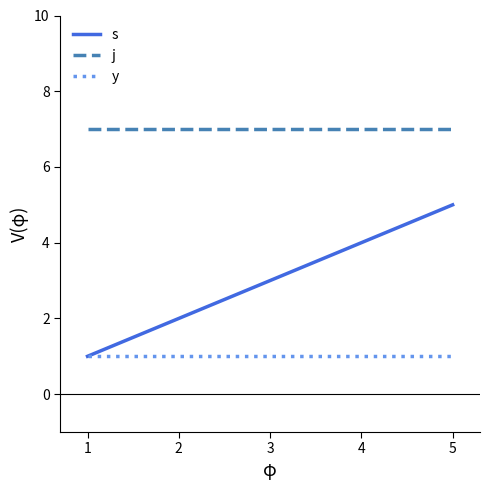

Which series has the largest total across all categories?

j